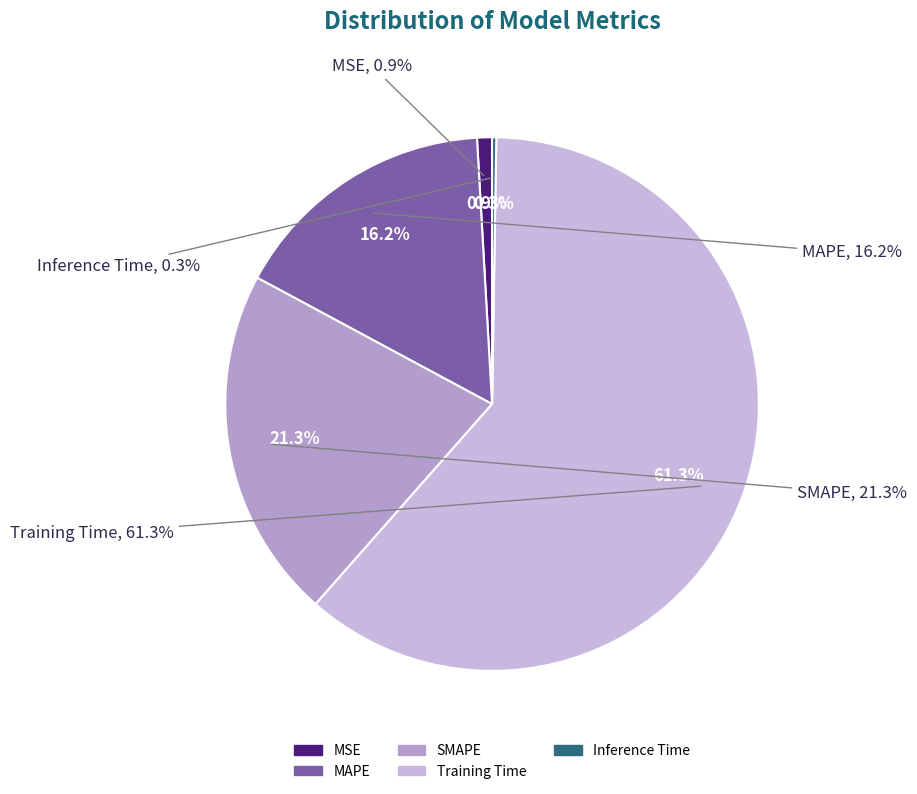

Which category has the biggest portion of the pie?

Training Time